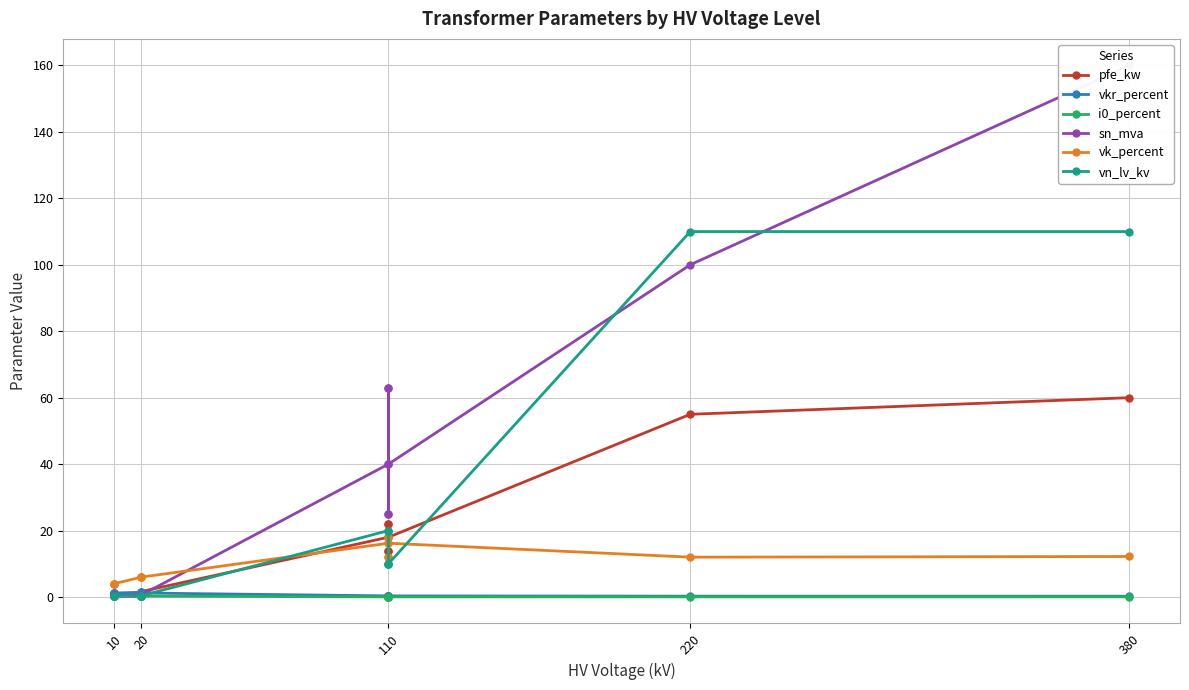

Reading left to right, what are all the values shown in this chart?

pfe_kw: 0.9	1.2	0.6	0.8	1.4	1.6	18.0	22.0	14.0	22.0	14.0	18.0	55.0	60.0
vkr_percent: 1.3	1.1	1.2	1.4	1.4	1.2	0.3	0.3	0.4	0.3	0.4	0.3	0.3	0.2
i0_percent: 0.2	0.2	0.2	0.3	0.3	0.3	0.1	0.0	0.1	0.0	0.1	0.1	0.1	0.1
sn_mva: 0.4	0.6	0.2	0.2	0.4	0.6	40.0	63.0	25.0	63.0	25.0	40.0	100.0	160.0
vk_percent: 4.0	4.0	4.0	6.0	6.0	6.0	16.2	18.0	12.0	18.0	12.0	16.2	12.0	12.2
vn_lv_kv: 0.4	0.4	0.4	0.4	0.4	0.4	20.0	20.0	20.0	10.0	10.0	10.0	110.0	110.0